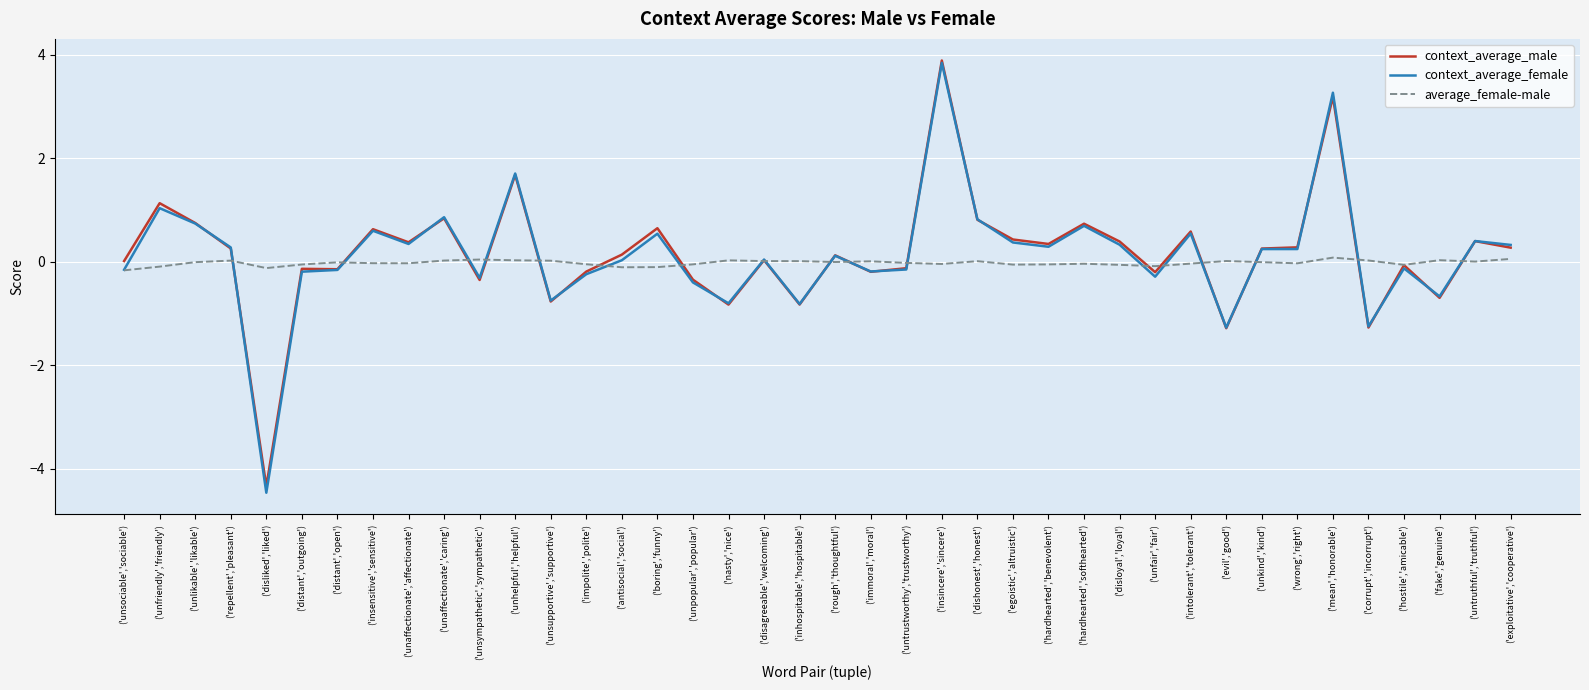

What is the spread (max minus min) of values at ('evil','good')?

1.3